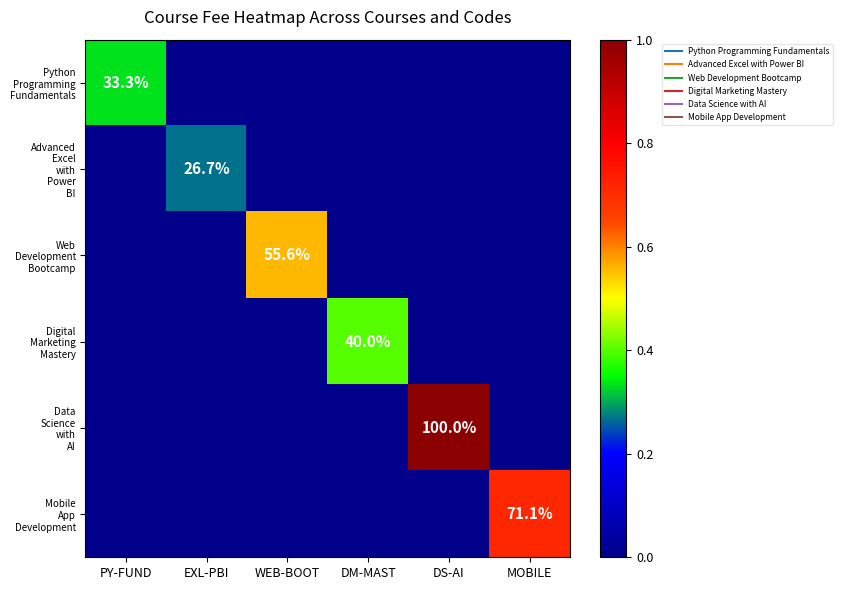

Which series has the widest spread of values?

Data Science with AI